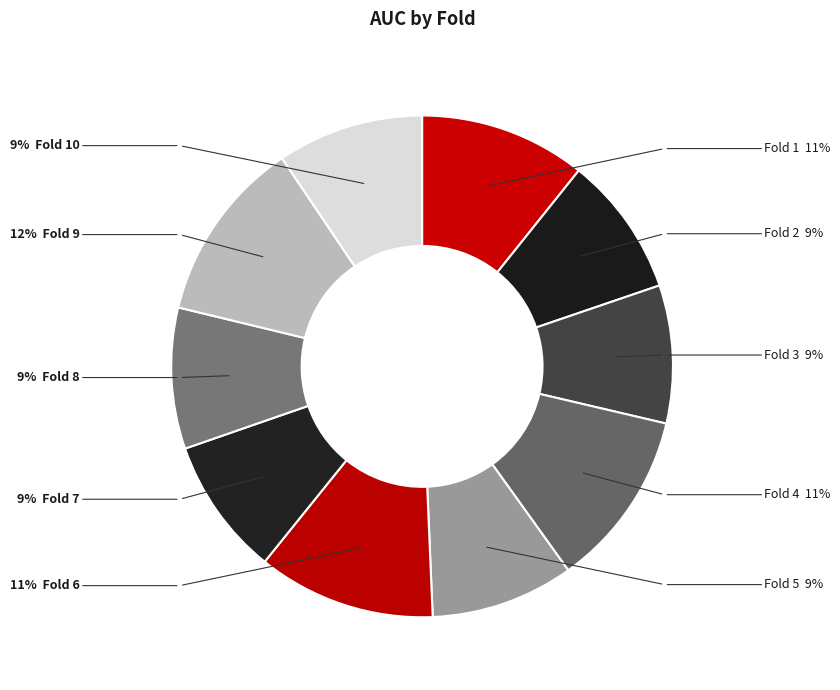

Count the number of slices in the pie.

10